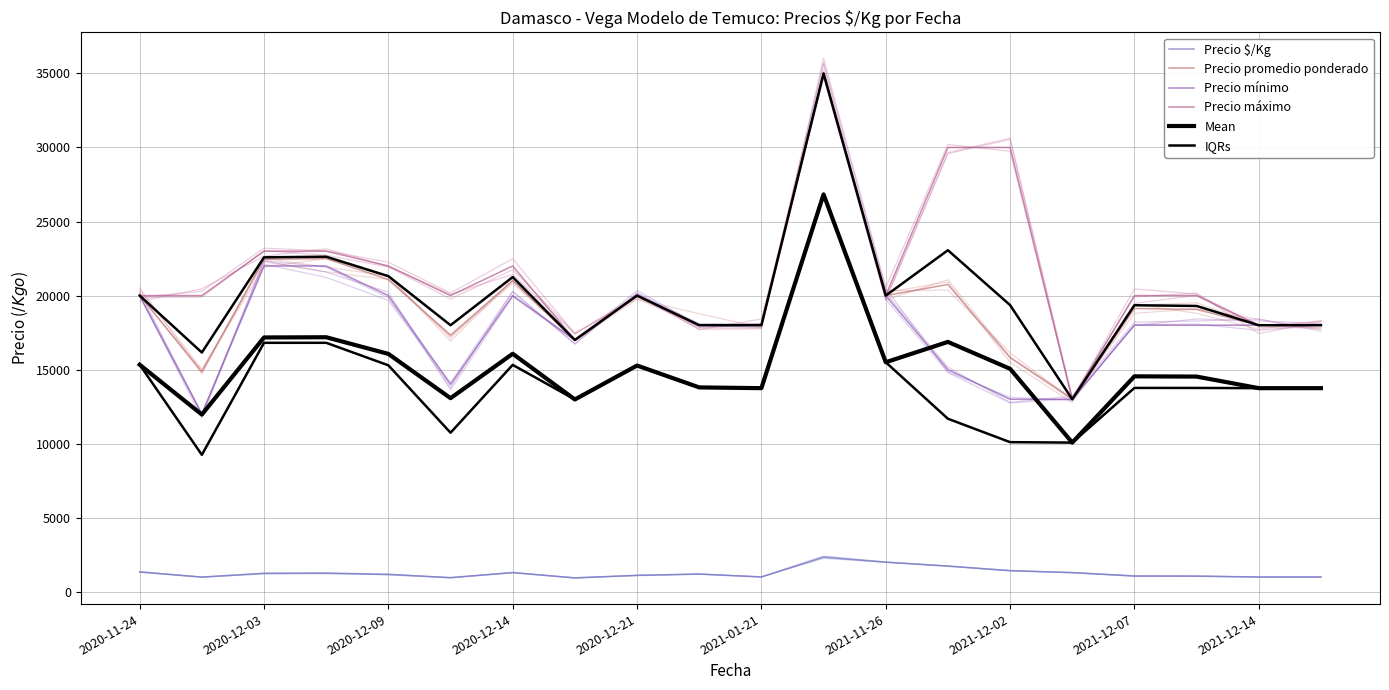

The value of IQRs at 2020-12-09 is 25163.9. True or false?

False